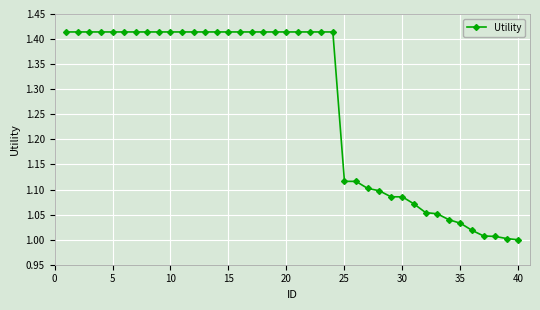

How many lines are shown in the chart?

1